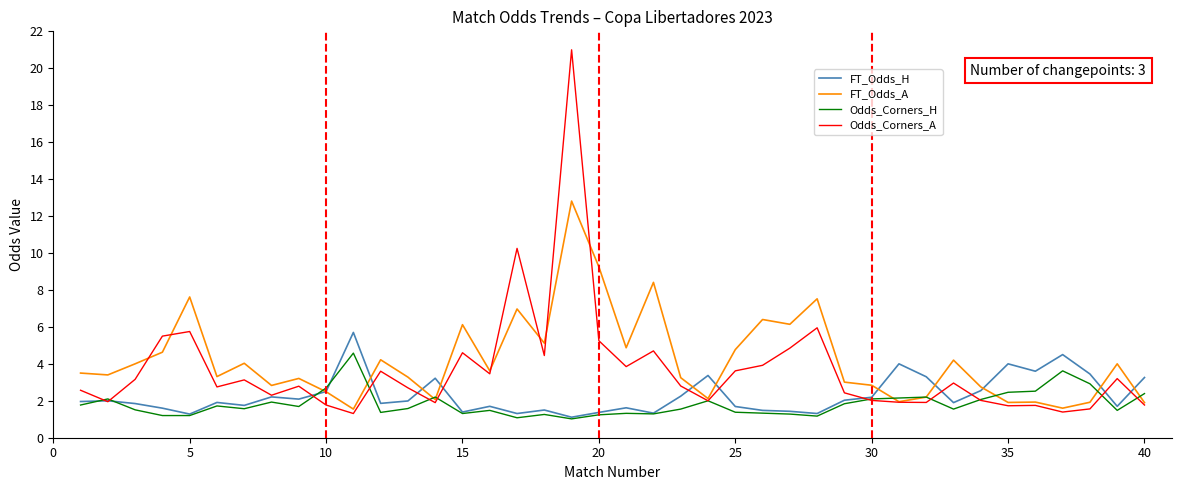

What is the smallest value displayed?

1.0